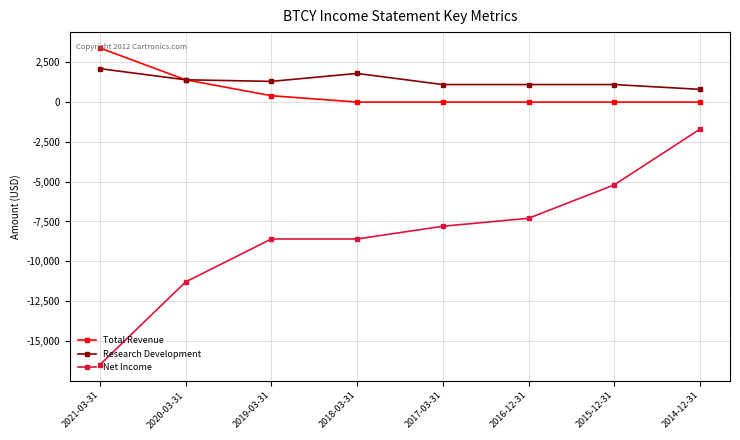

What is the label of the 6th point from the left?

2016-12-31